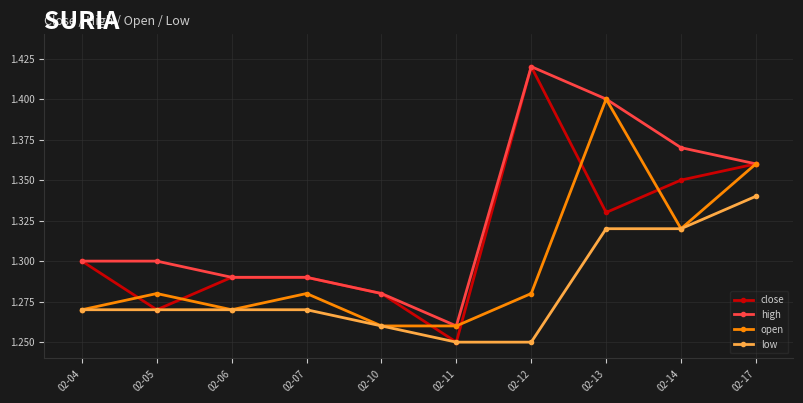

List the series in order of their overall mean, lowest first.

low, open, close, high